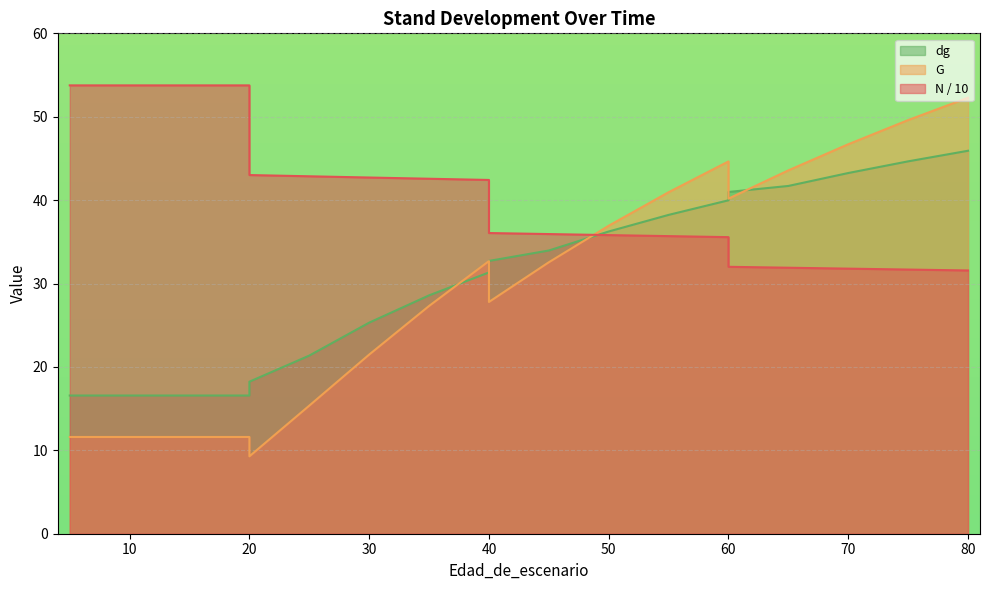

True or false: N has a value of 36.1 at 40.

True